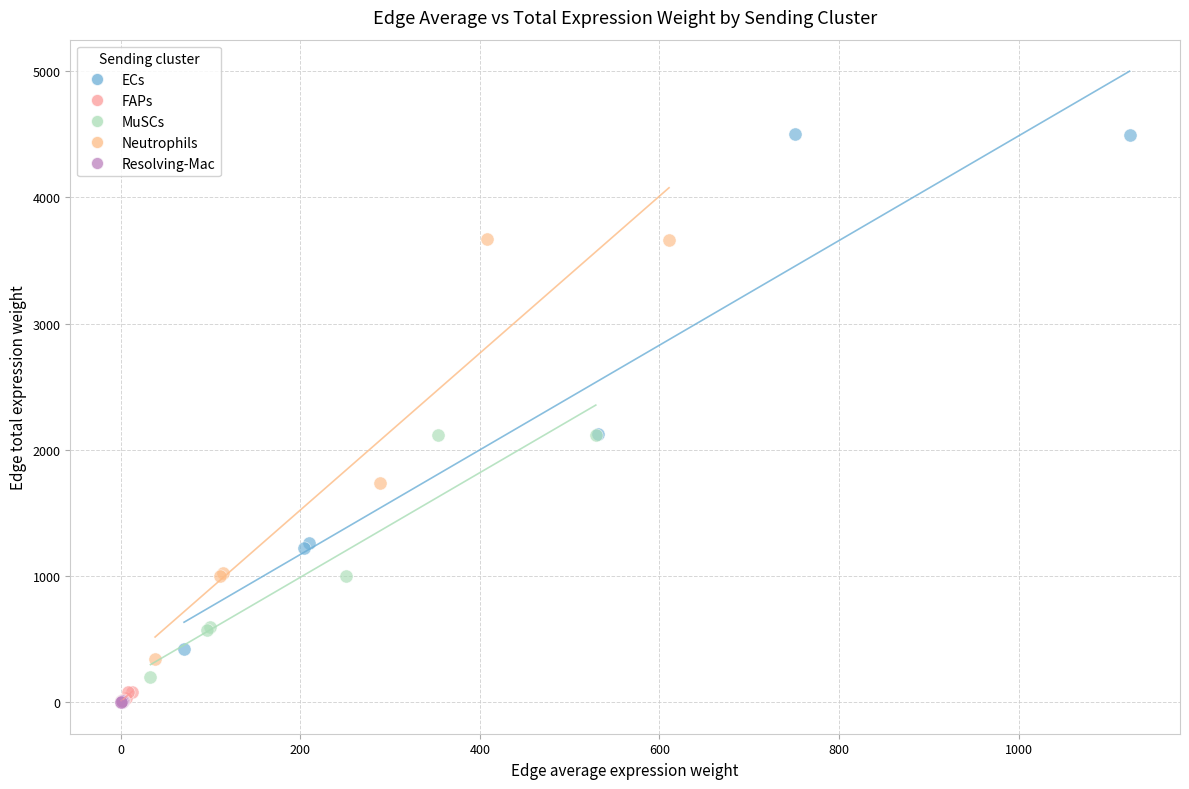

Which series has the largest Y range (max minus min)?

ECs